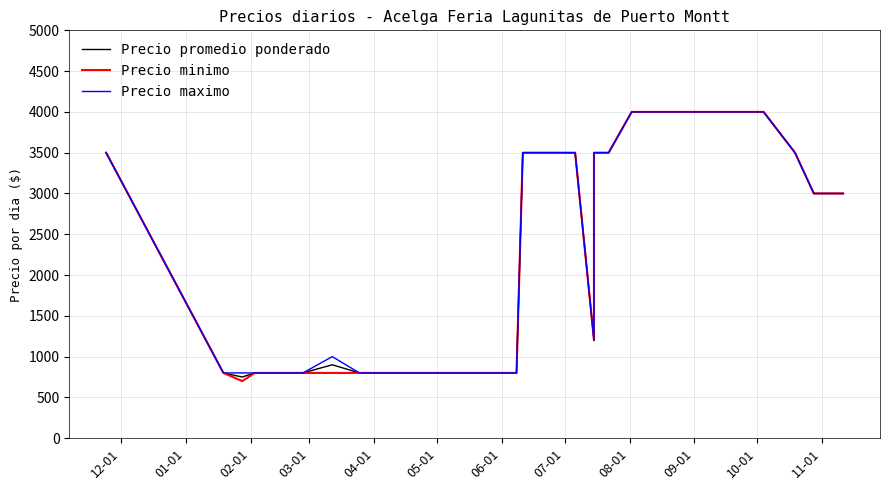

What are all the series names shown in the legend?

Precio promedio ponderado, Precio minimo, Precio maximo